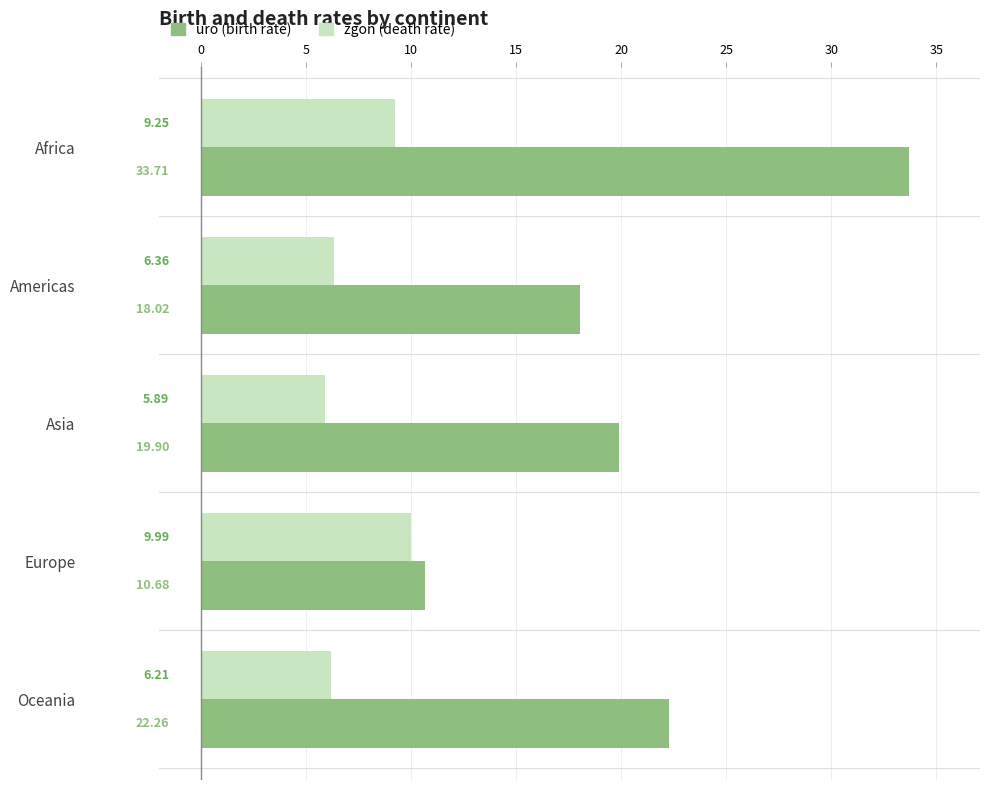

What is the difference between the highest and lowest values at Europe?

0.7